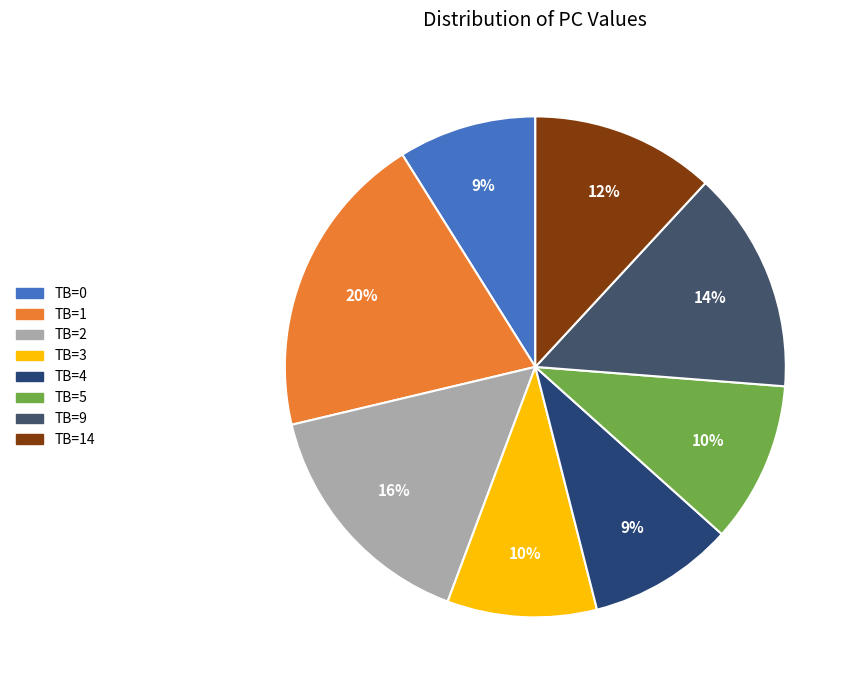

How many slices are in this pie chart?

8